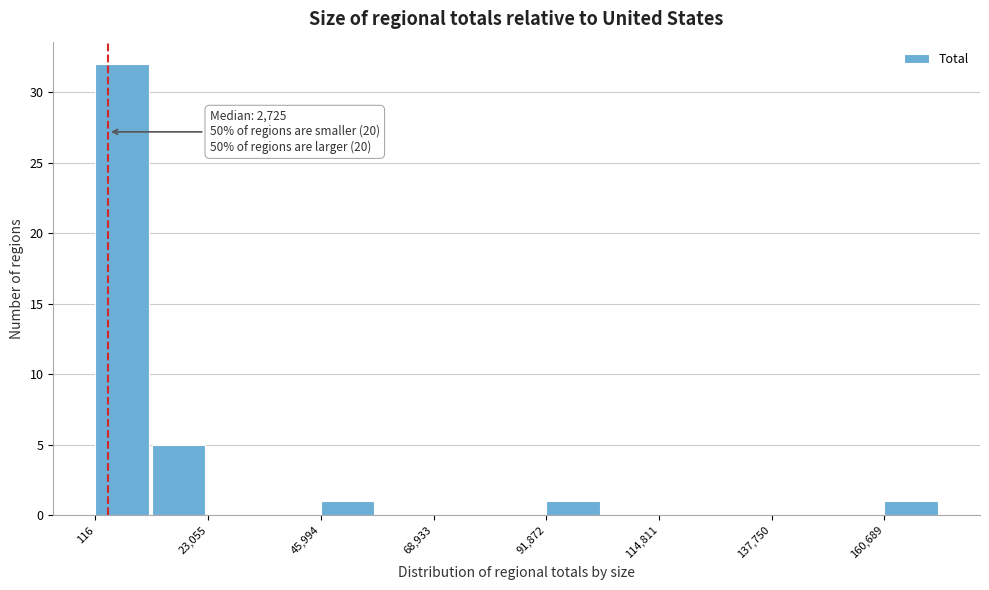

Around what value on the x-axis is the tallest bar? Give the approximate position of its centre, as read against the axis.

5000